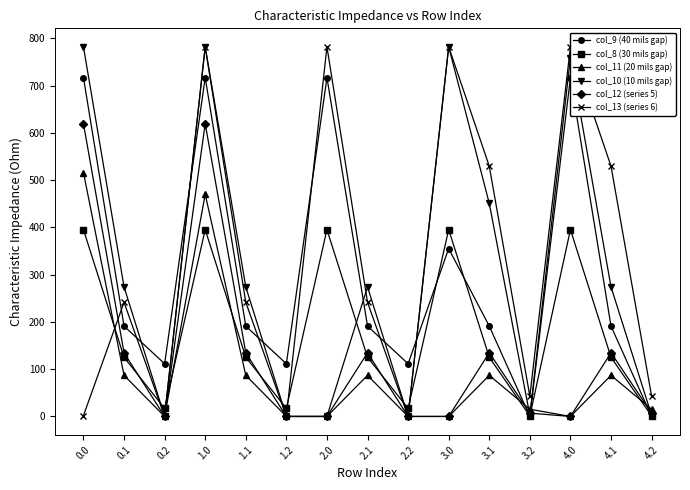

What is the difference between the highest and lowest values at 3.2?

43.0